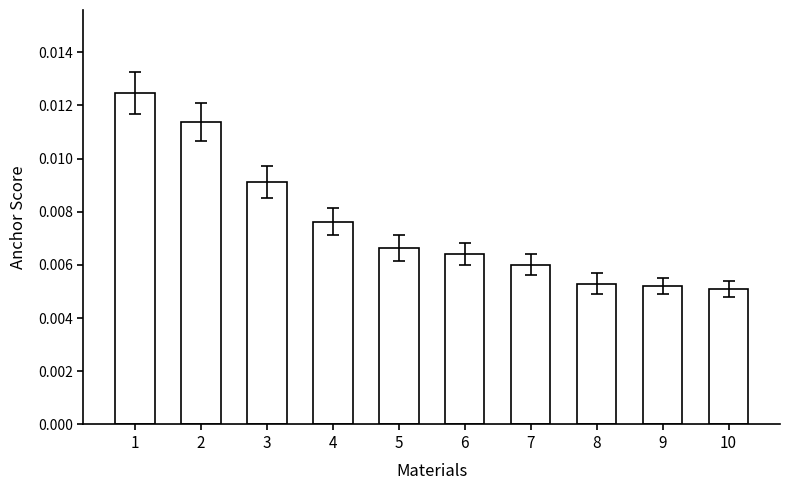

Between 10 and 6, which is larger?

6